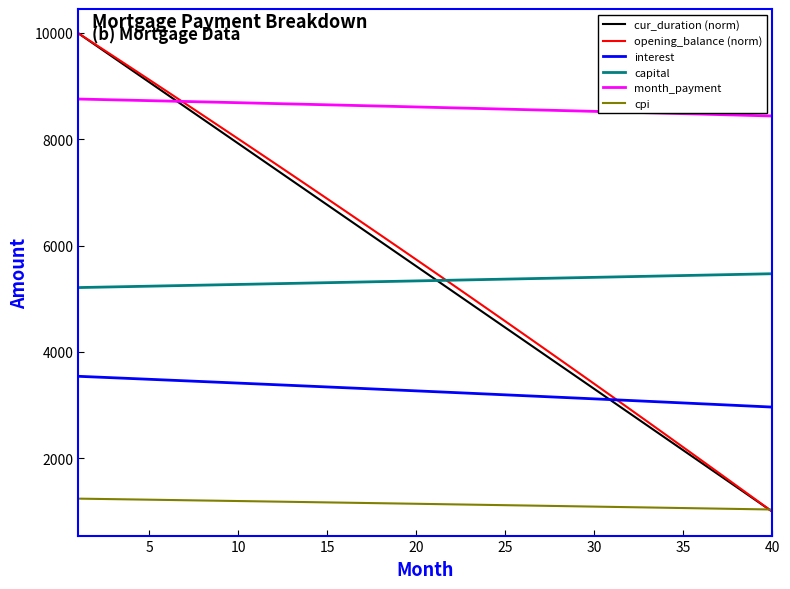

What are all the series names shown in the legend?

cur_duration (norm), opening_balance (norm), interest, capital, month_payment, cpi